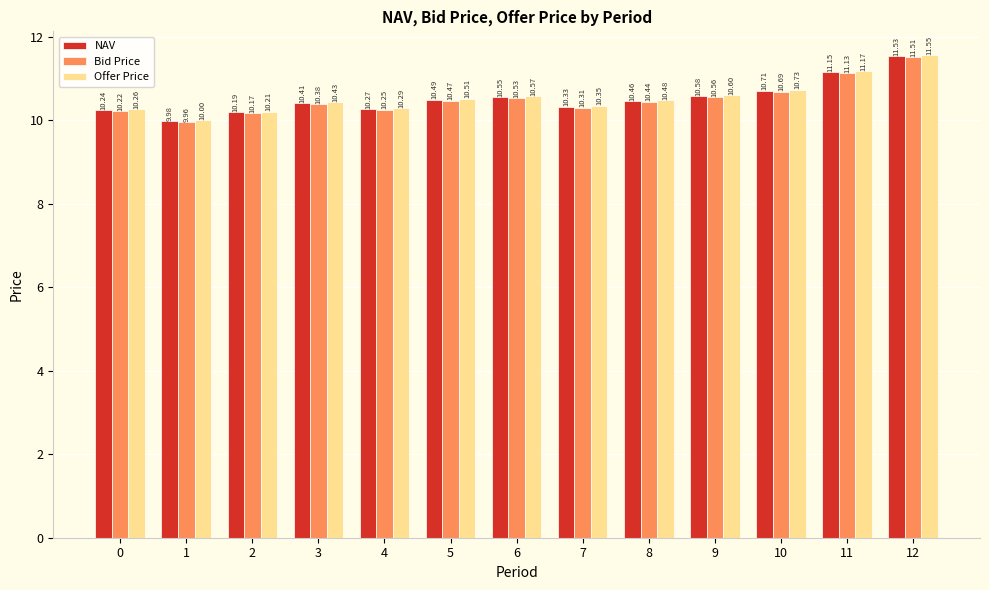

Is it true that Bid Price equals 3.6 at 11?

False